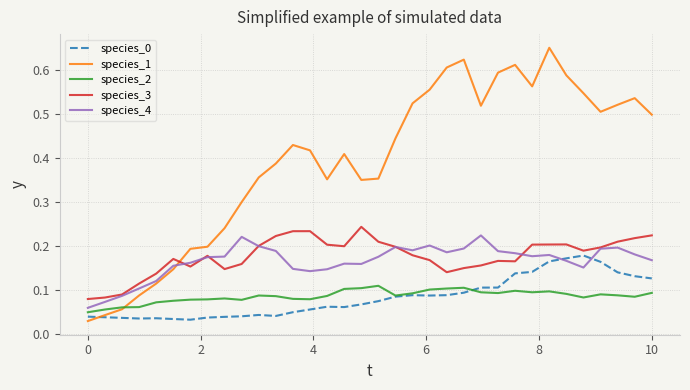

Which series has the largest total across all categories?

species_1